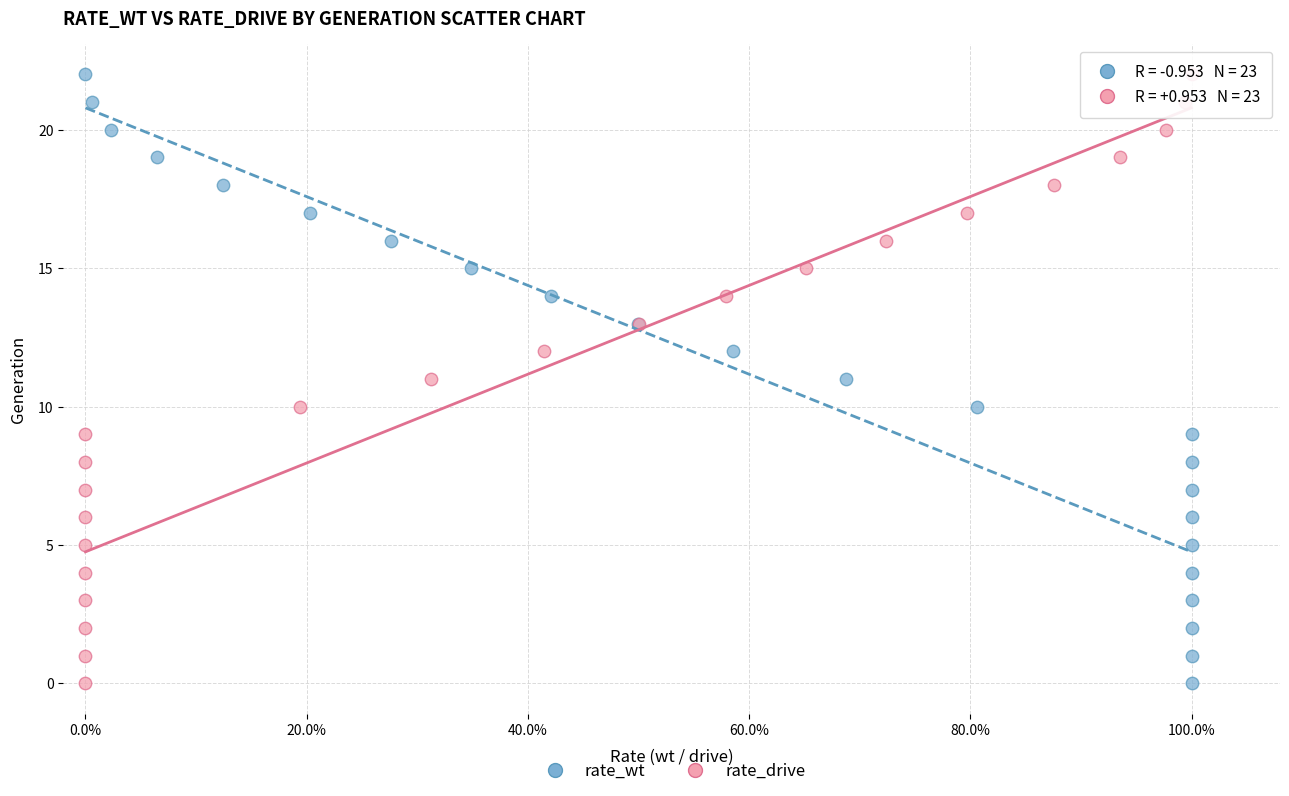

What are all the series names shown in the legend?

rate_wt, rate_drive